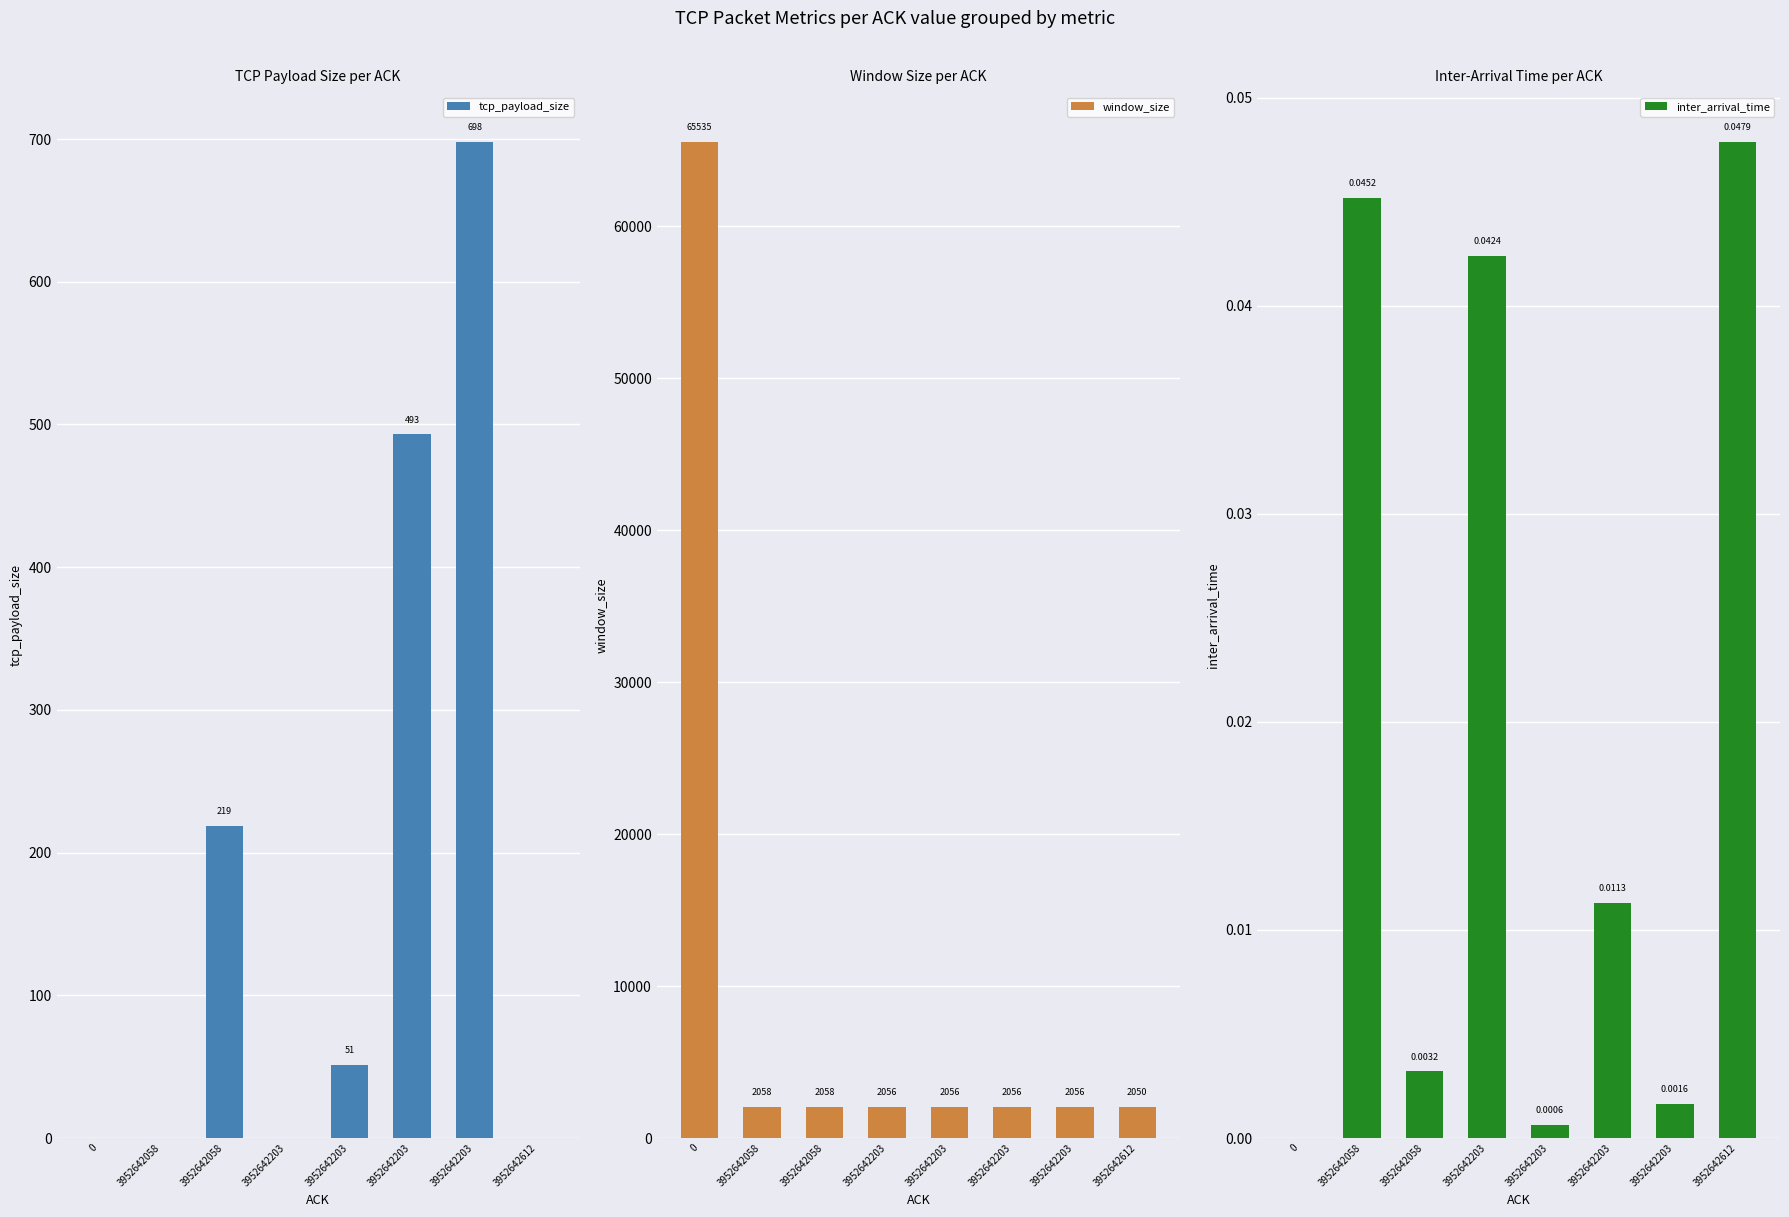

At which label is window_size closest to 33792?

3952642058